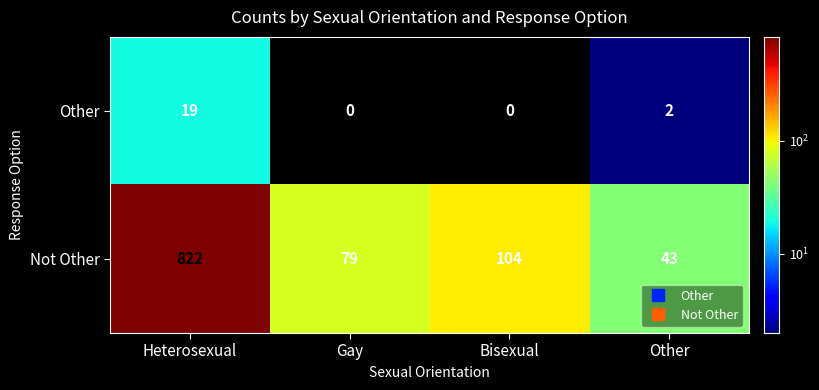

What is the total value across all series at Gay?

79